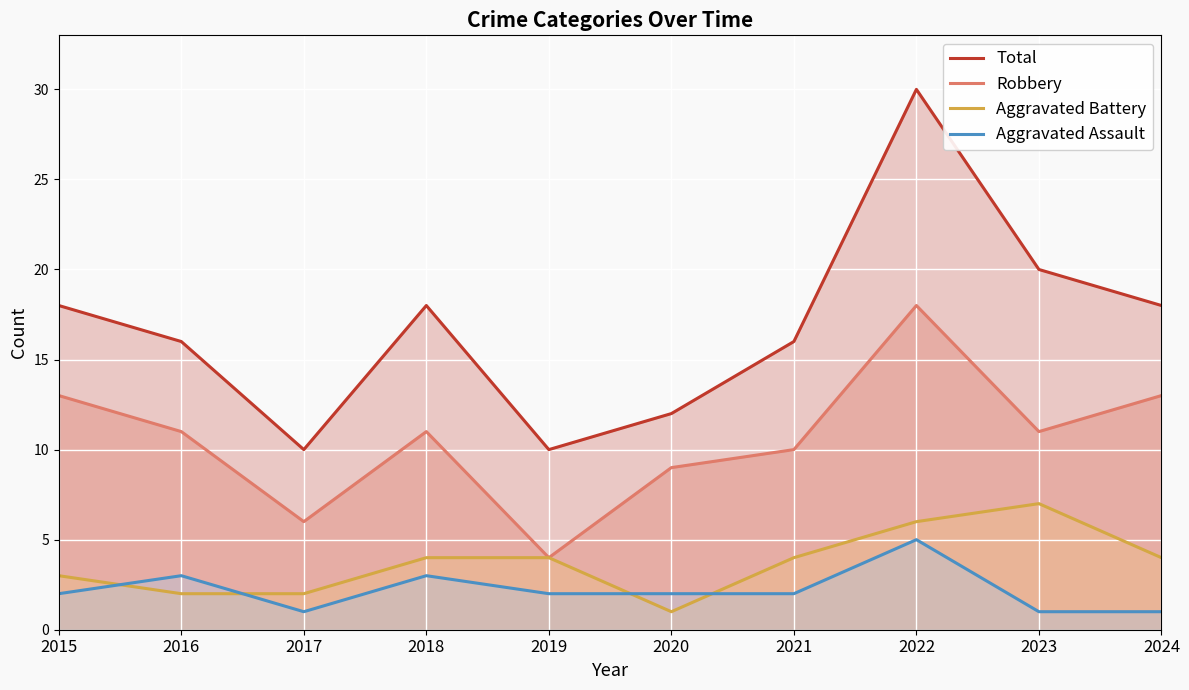

True or false: Aggravated Battery has a value of 4 at 2021.

True